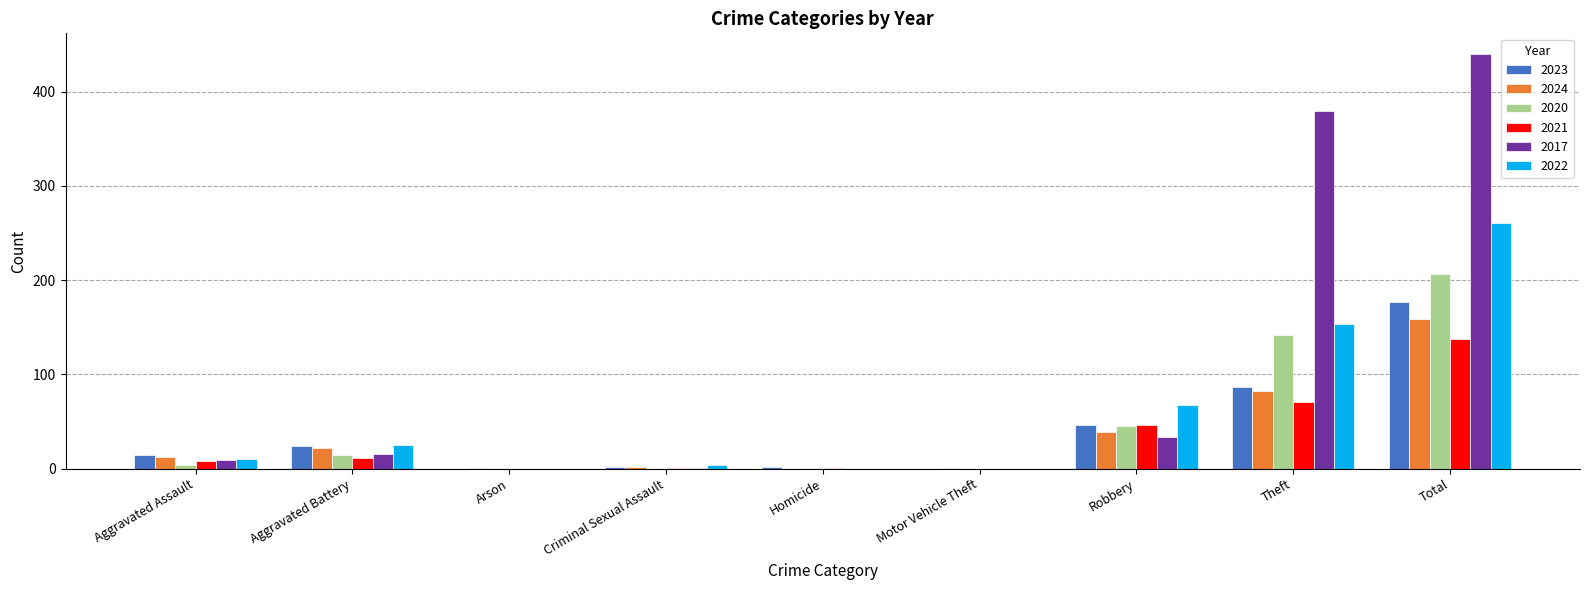

Count the number of data series in this chart.

6